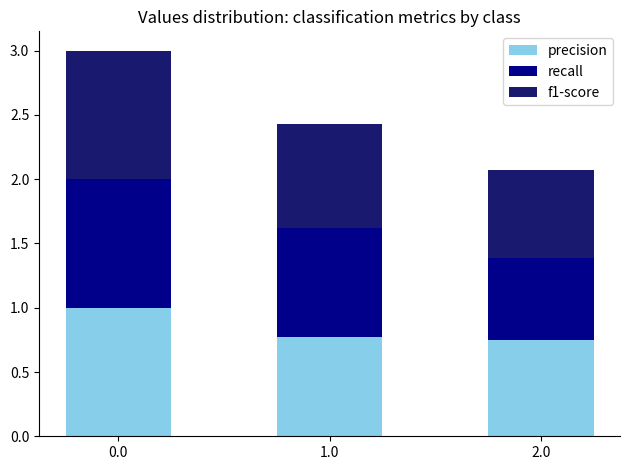

What is the highest value of the precision series?

1.0